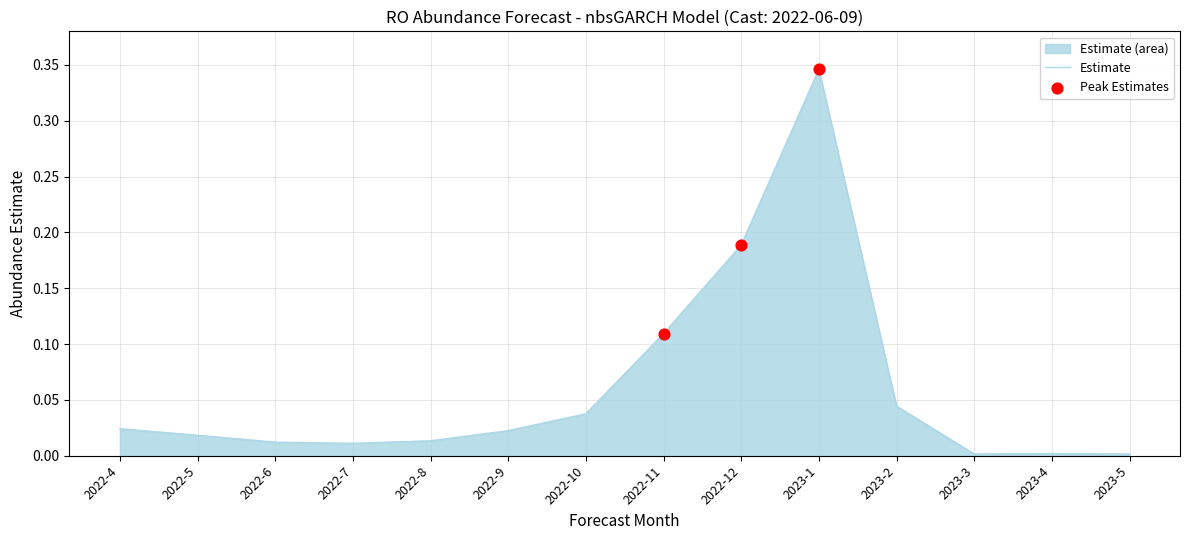

Between 2022-4 and 2022-8, which is larger?

2022-4